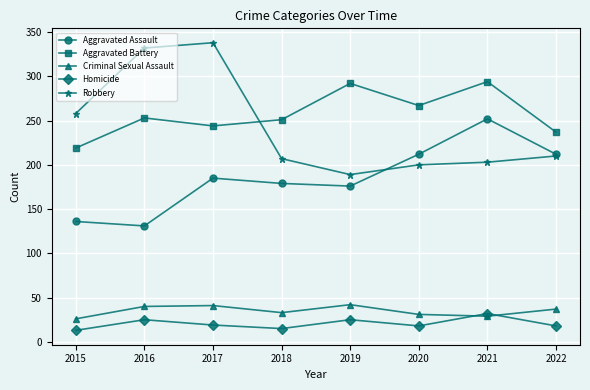

What is the difference between the Aggravated Assault values at 2019 and 2016?

45